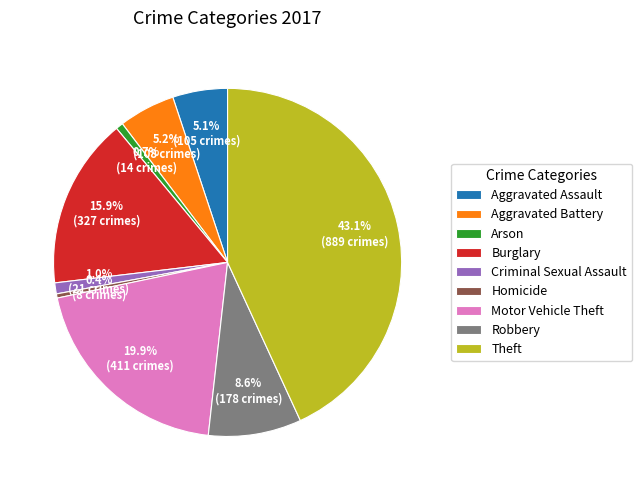

Combined, do Burglary and Criminal Sexual Assault account for over 50%?

No